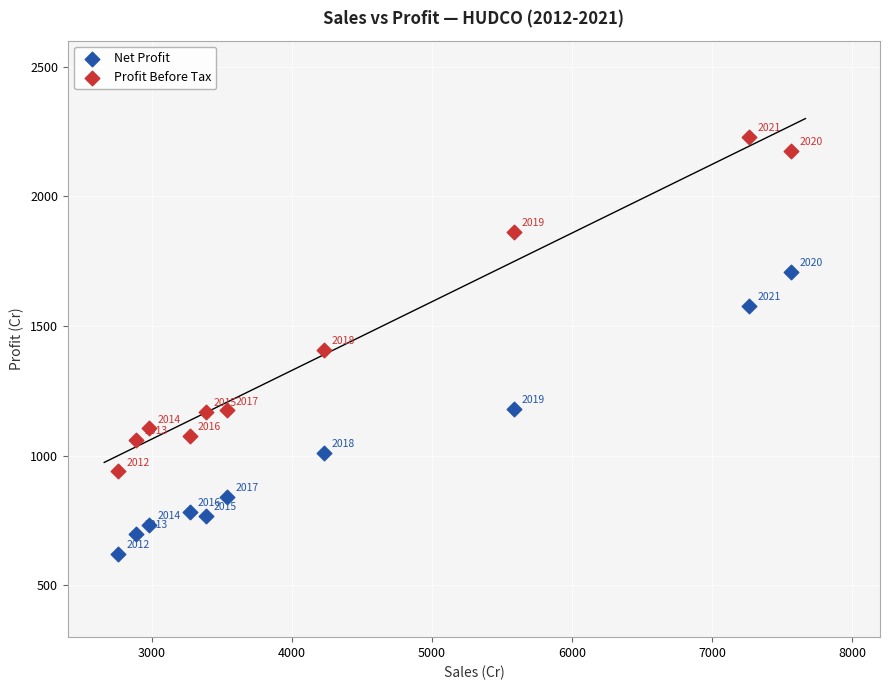

Which series reaches the maximum Y coordinate?

Profit Before Tax